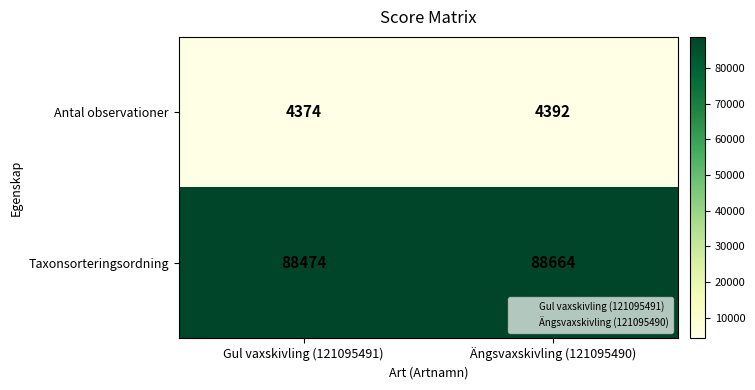

What is the average value of the Antal observationer series?

4383